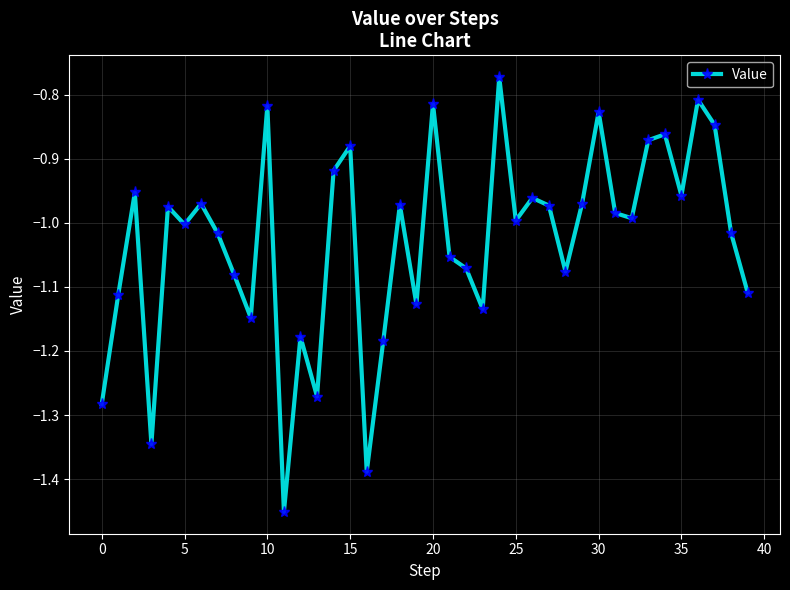

How many interior local peaks (higher than both neighbors) does the data have?

13